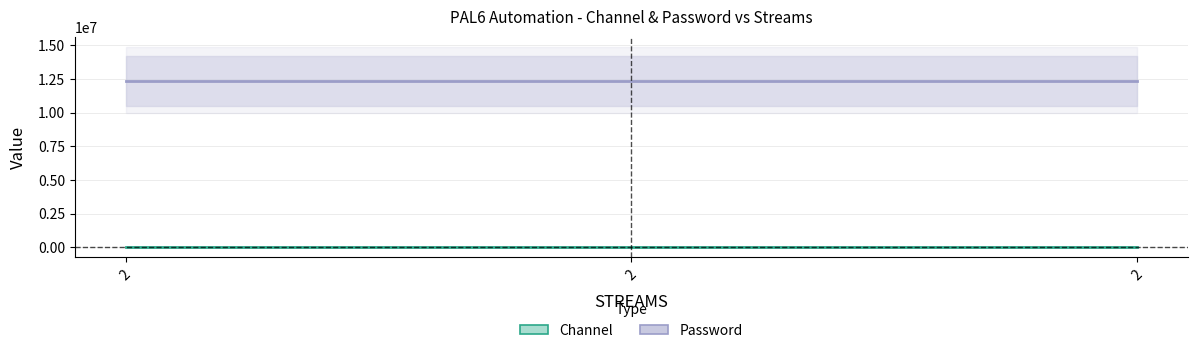

Which series has the largest total across all categories?

Password